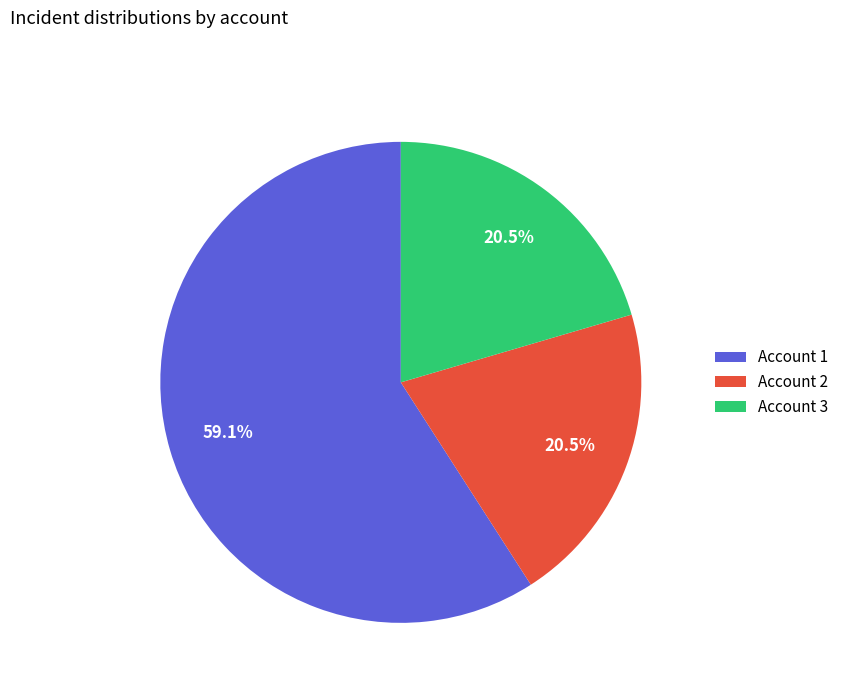

Combined, do Account 3 and Account 2 account for over 50%?

No